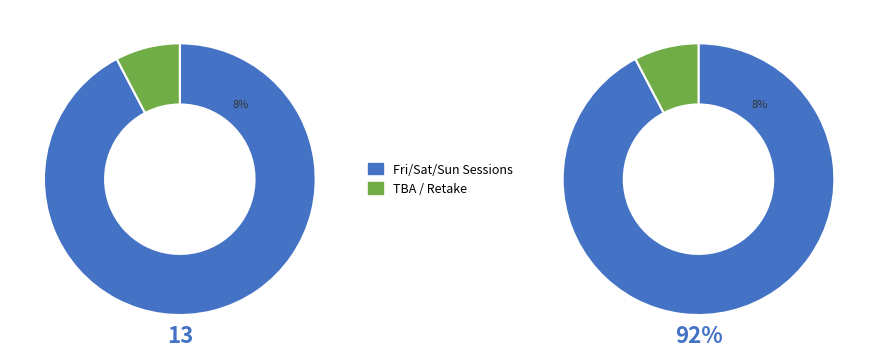

How many slices are in this pie chart?

4